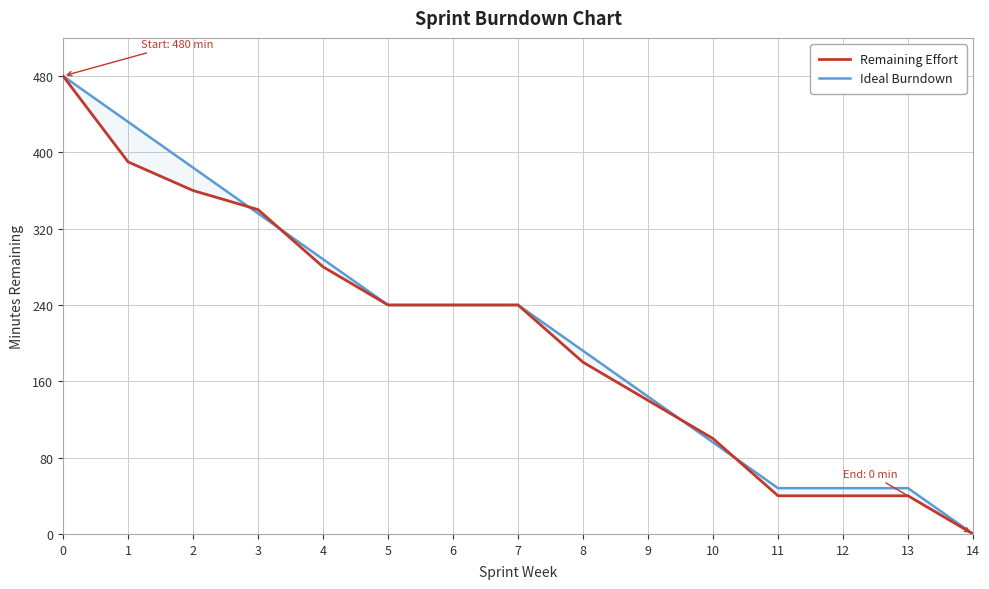

How many distinct data groups are displayed?

2